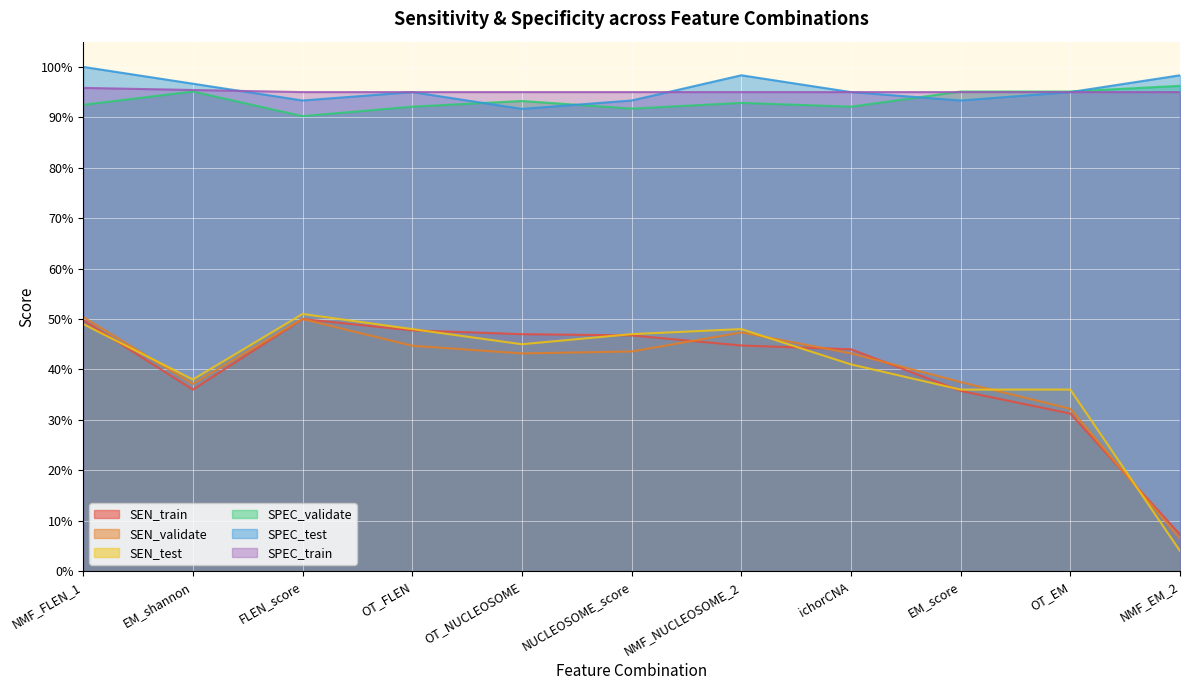

Between EM_score and NMF_EM_2, which series saw the biggest shift?

SEN_test